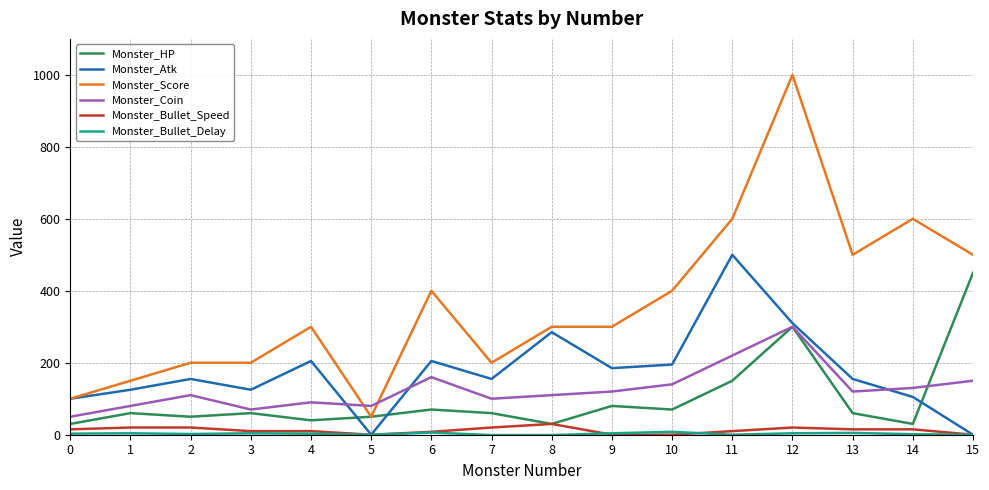

Which series has the widest spread of values?

Monster_Score